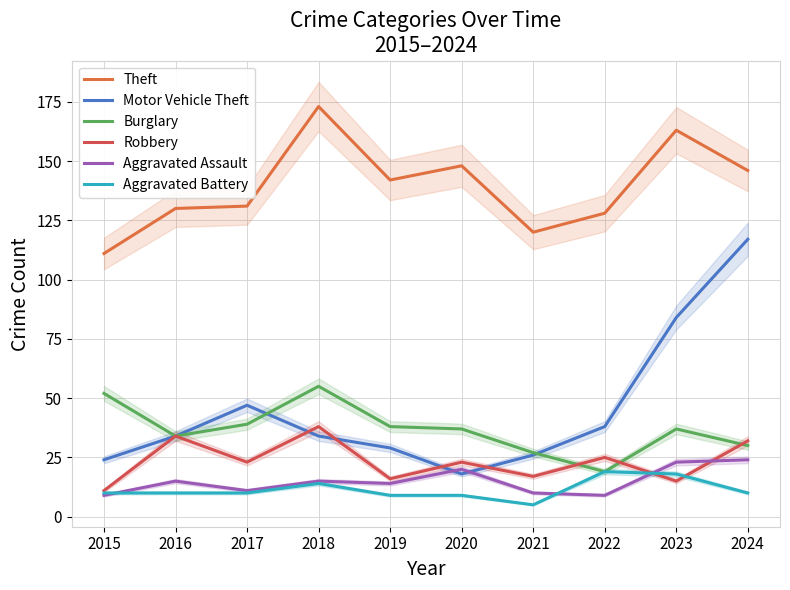

True or false: Motor Vehicle Theft and Aggravated Battery intersect in this chart.

False